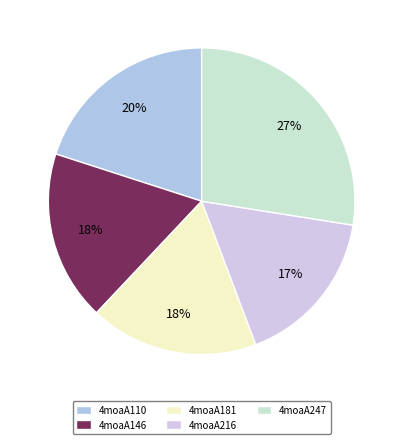

Count the number of slices in the pie.

5